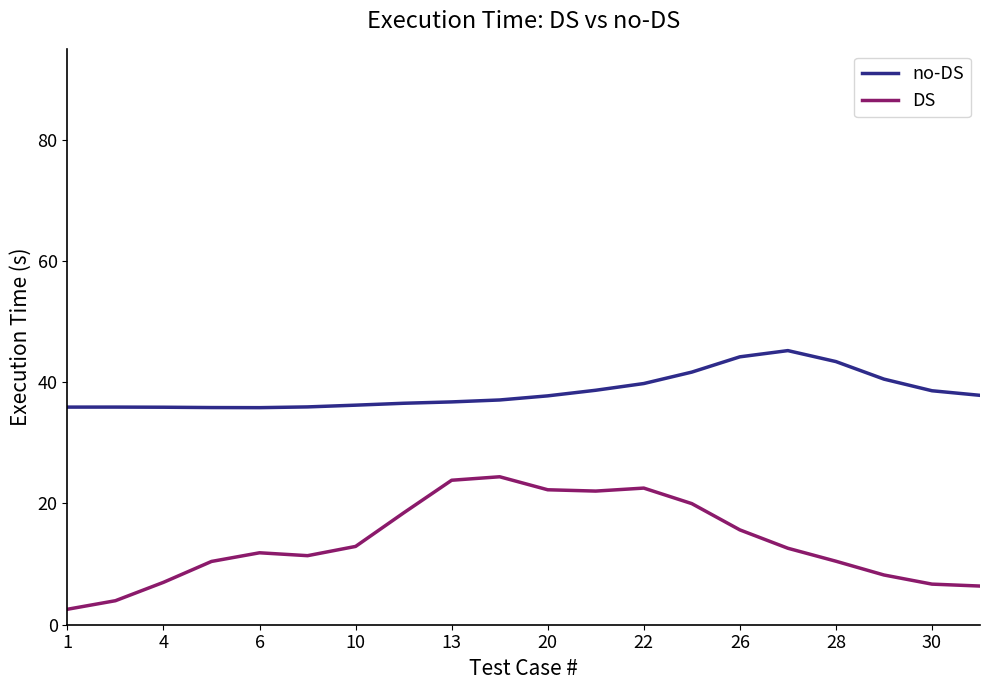

What is the difference between the maximum and minimum values in the no-DS series?

9.4